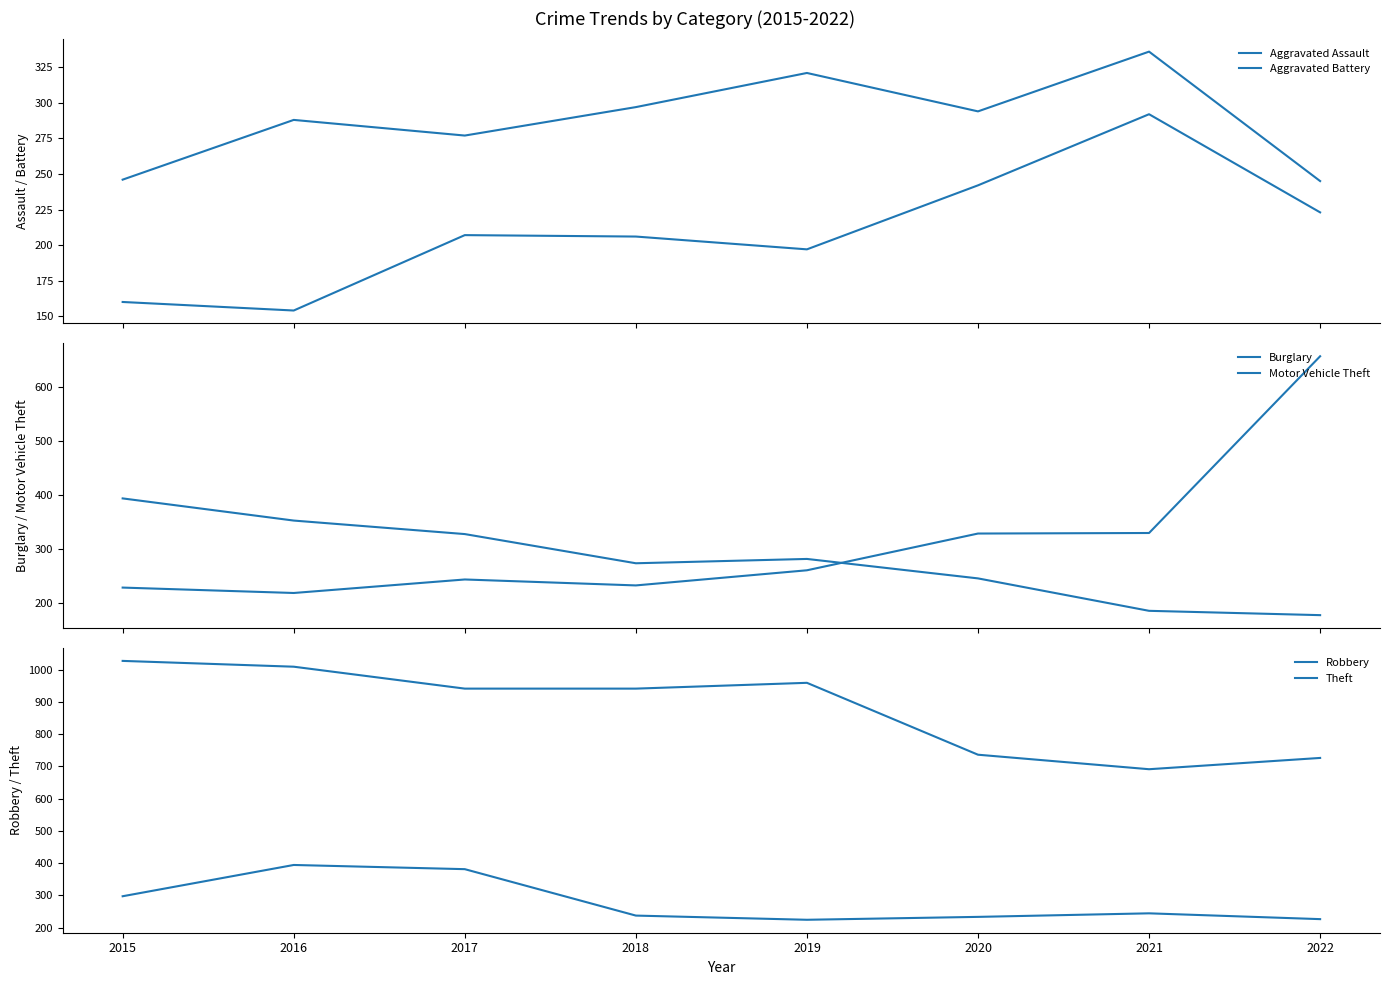

Reading left to right, transcribe all the data shown in this chart.

Aggravated Assault: 2015=160	2016=154	2017=207	2018=206	2019=197	2020=242	2021=292	2022=223
Aggravated Battery: 2015=246	2016=288	2017=277	2018=297	2019=321	2020=294	2021=336	2022=245
Burglary: 2015=393	2016=352	2017=327	2018=273	2019=281	2020=245	2021=185	2022=177
Motor Vehicle Theft: 2015=228	2016=218	2017=243	2018=232	2019=260	2020=328	2021=329	2022=656
Robbery: 2015=297	2016=394	2017=381	2018=237	2019=224	2020=233	2021=244	2022=226
Theft: 2015=1027	2016=1009	2017=941	2018=941	2019=959	2020=736	2021=691	2022=726